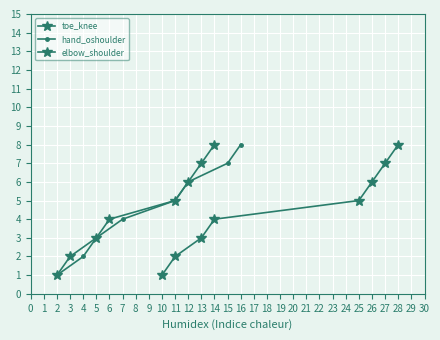

At which label does hand_oshoulder reach its peak?

16